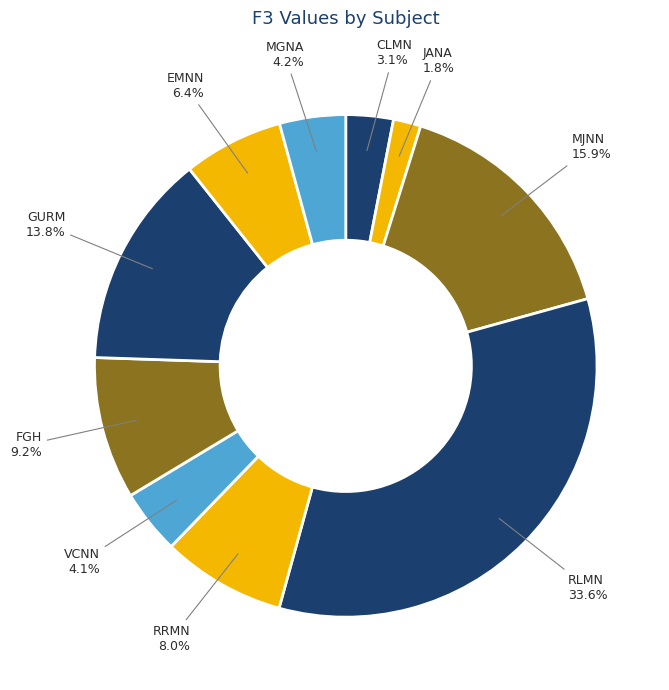

Which slice is the largest?

RLMN